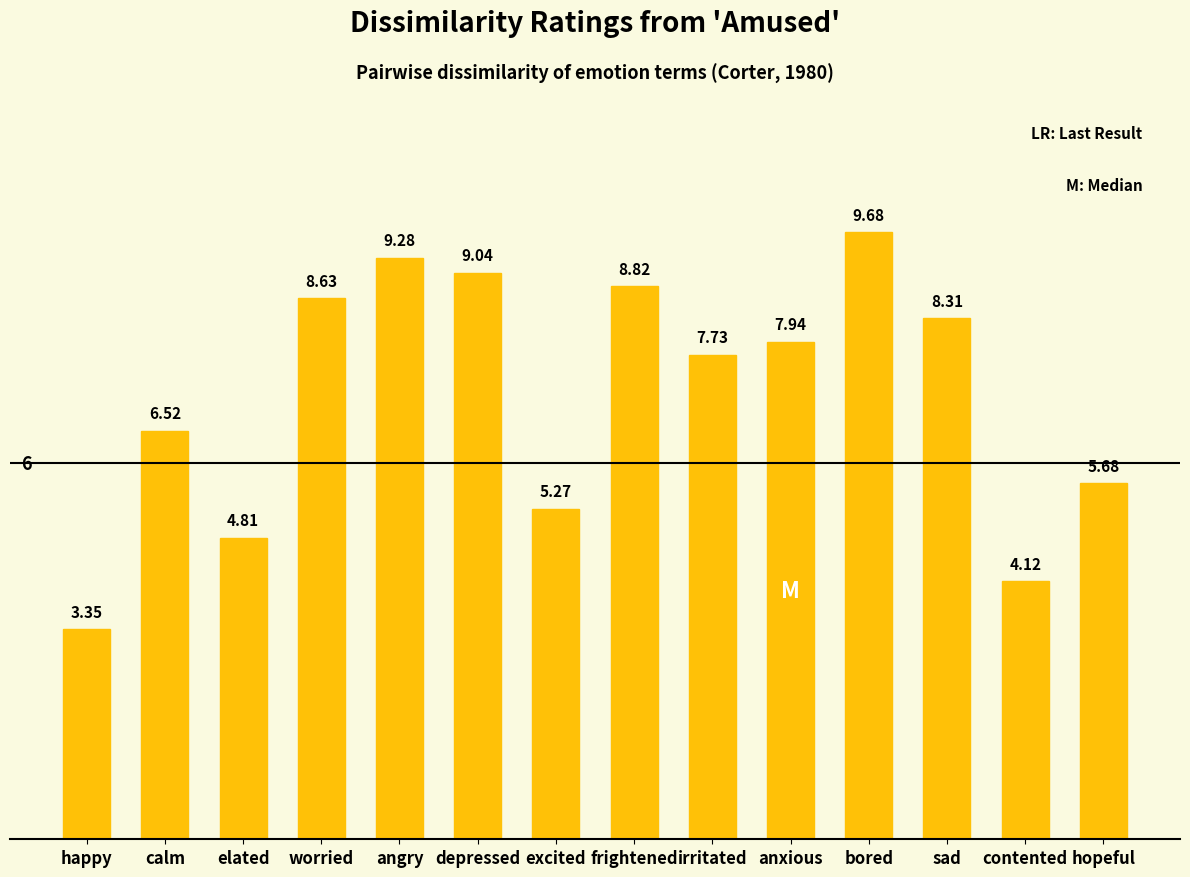

List the labels in order of value, largest first.

bored, angry, depressed, frightened, worried, sad, anxious, irritated, calm, hopeful, excited, elated, contented, happy